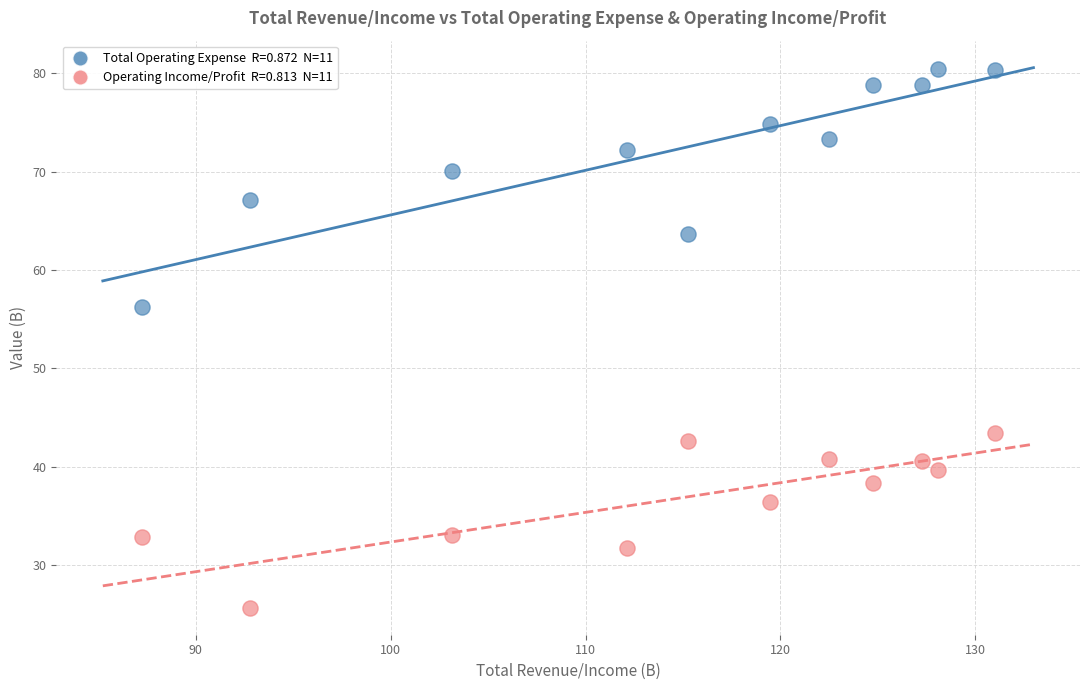

Across all data points, what is the range of Y values (max minus min)?

54.8